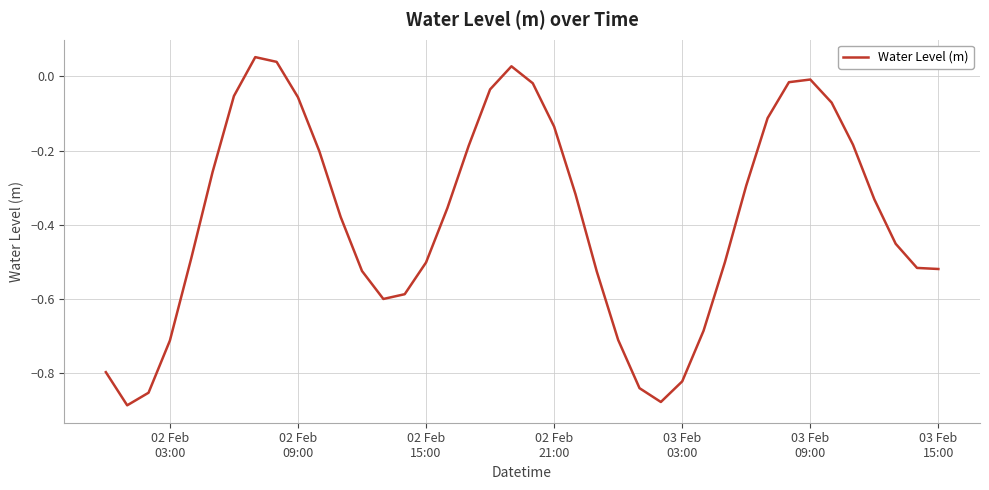

What is the maximum value shown in the chart?

0.1